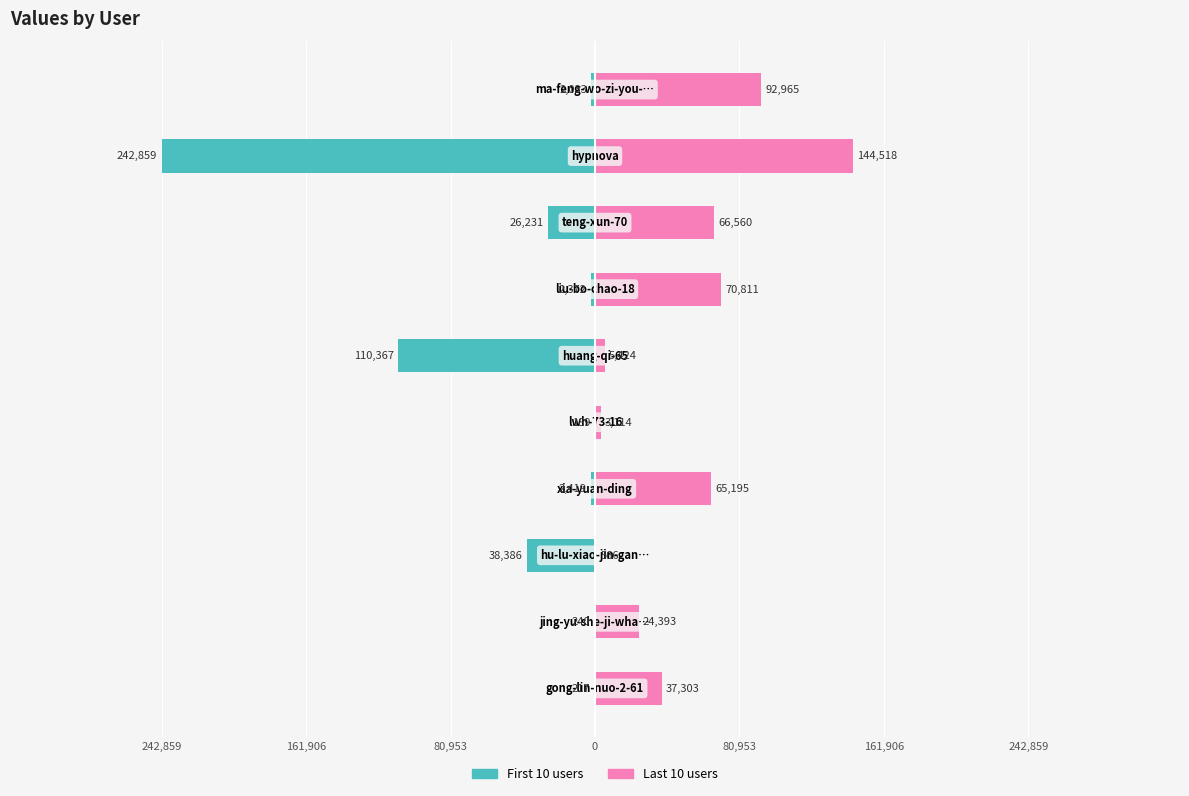

How many series are shown in this chart?

2